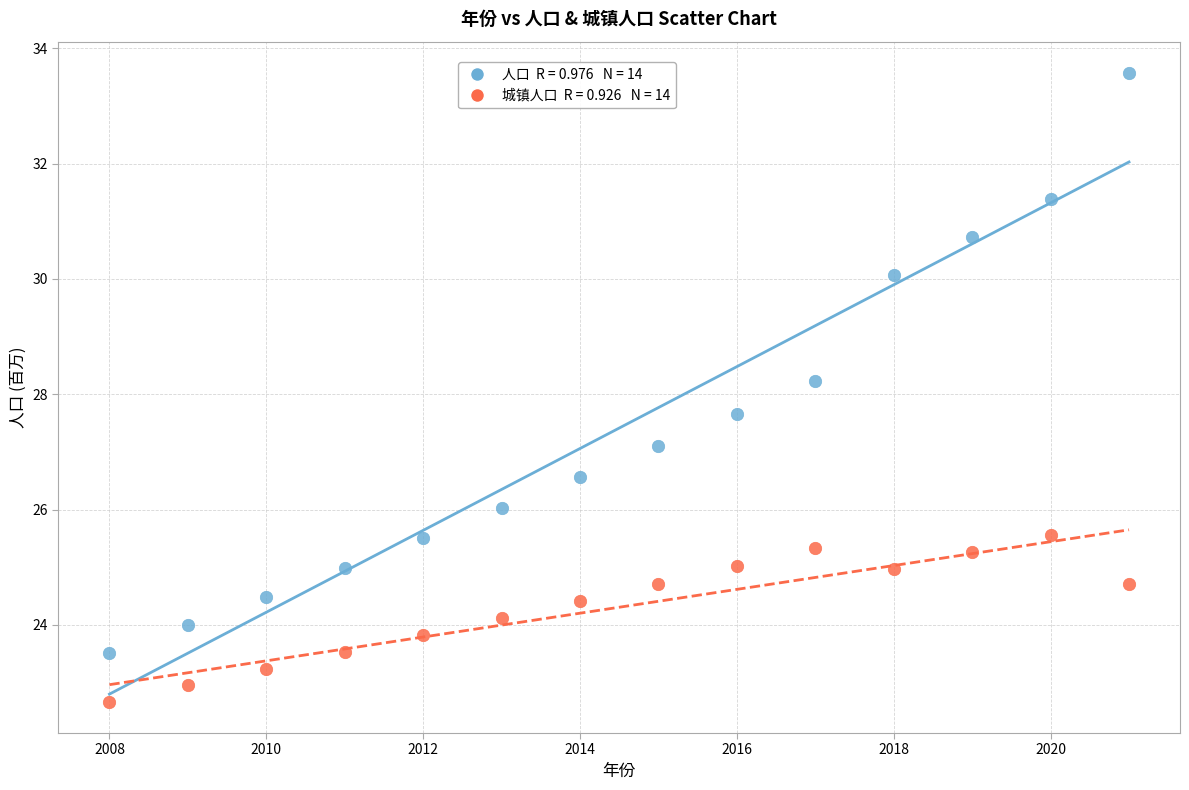

Across all data points, what is the range of X values (max minus min)?

13.0